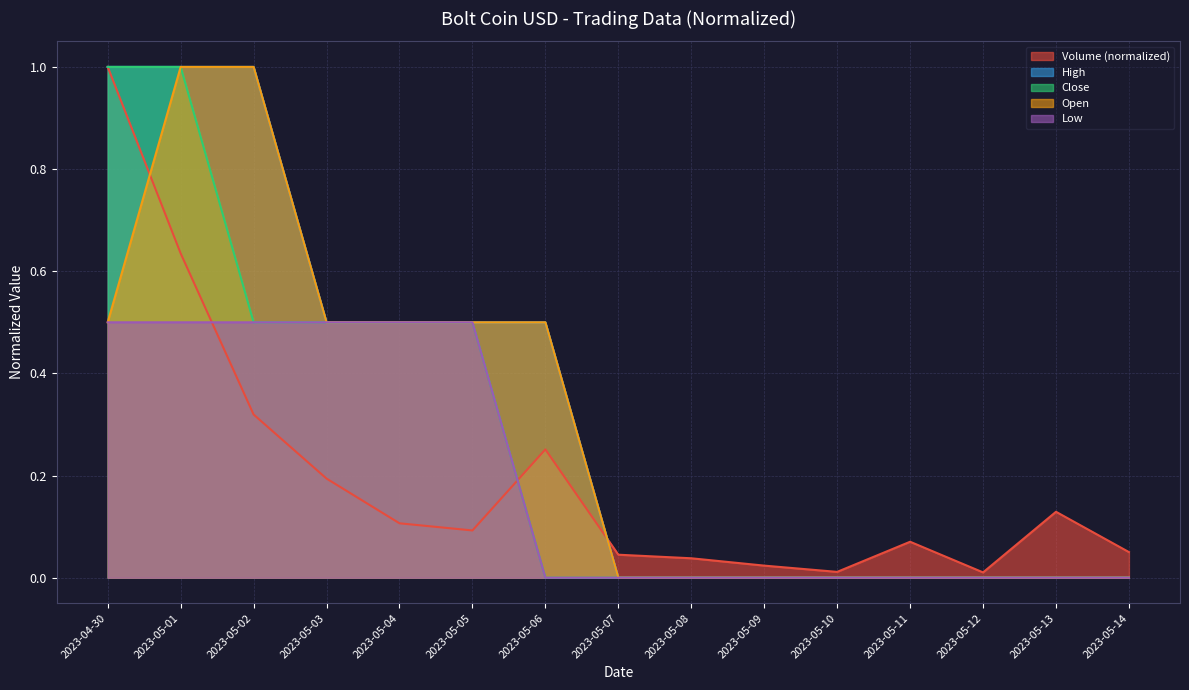

What is the approximate value of High at 2023-04-30?

1.0